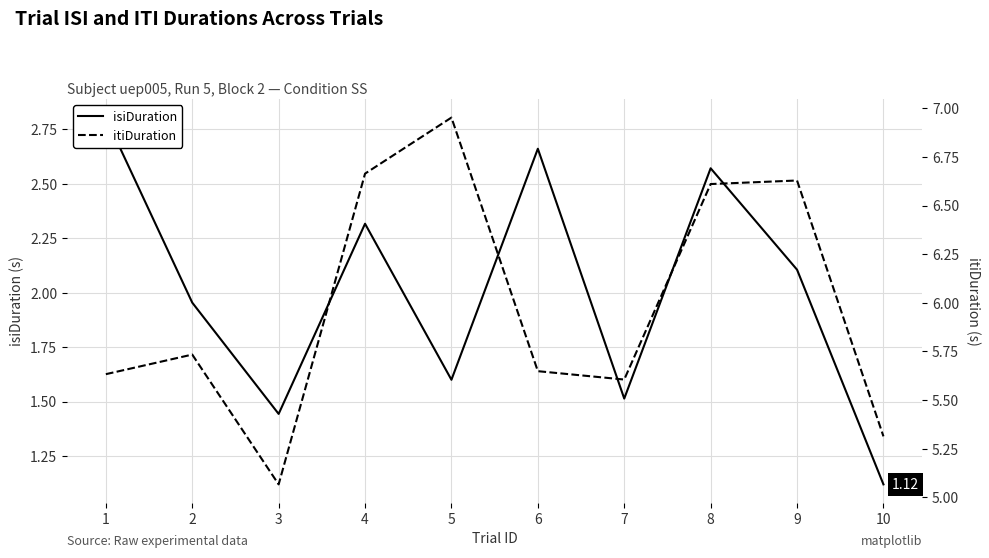

Is the value of isiDuration at 8 greater than the value of itiDuration at 3?

No